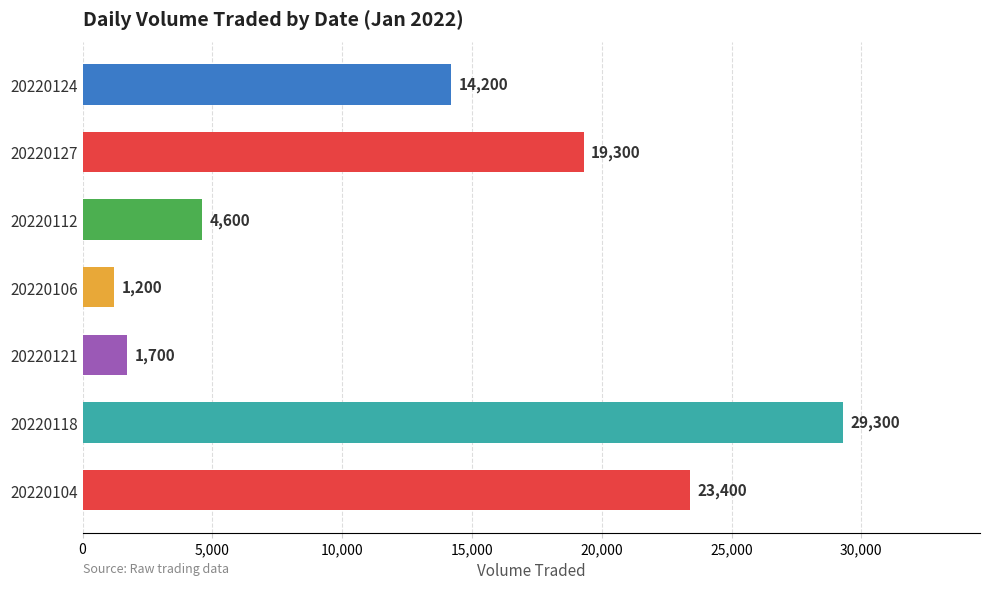

What is the change in value from 20220118 to 20220127?

-10000